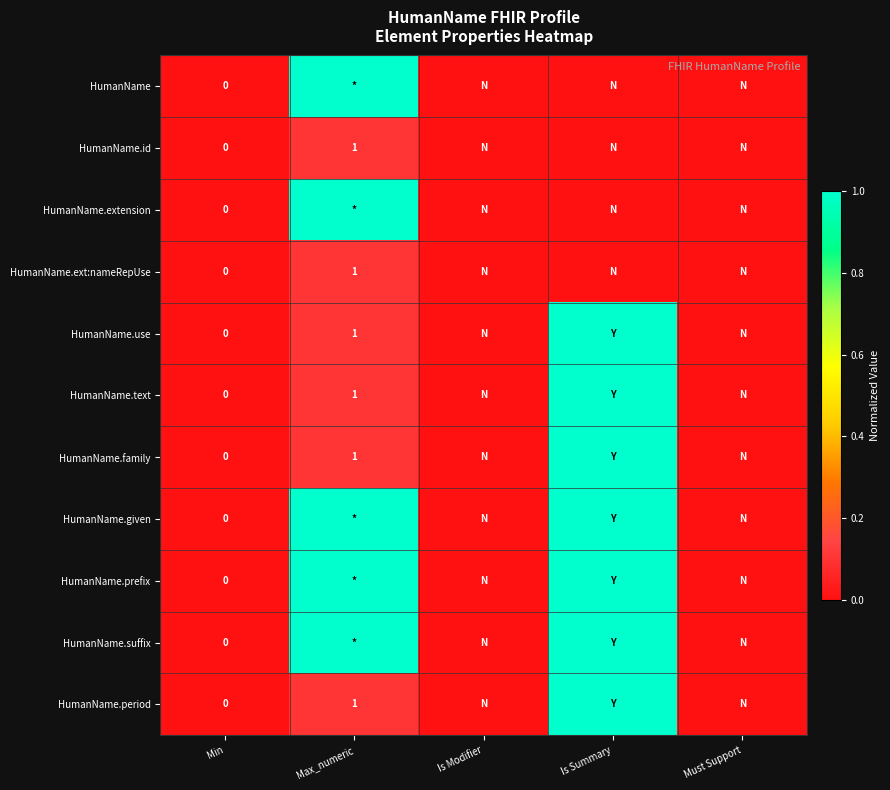

The value of HumanName.use at Max_numeric is 1. True or false?

True